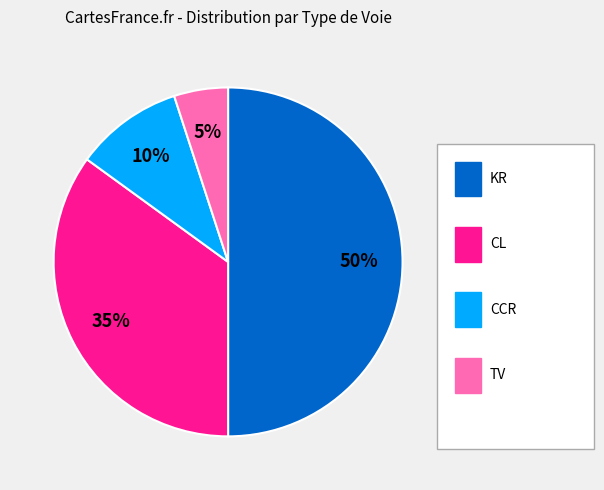

To the nearest percent, what is the difference between the largest and smallest slice percentages?

45%